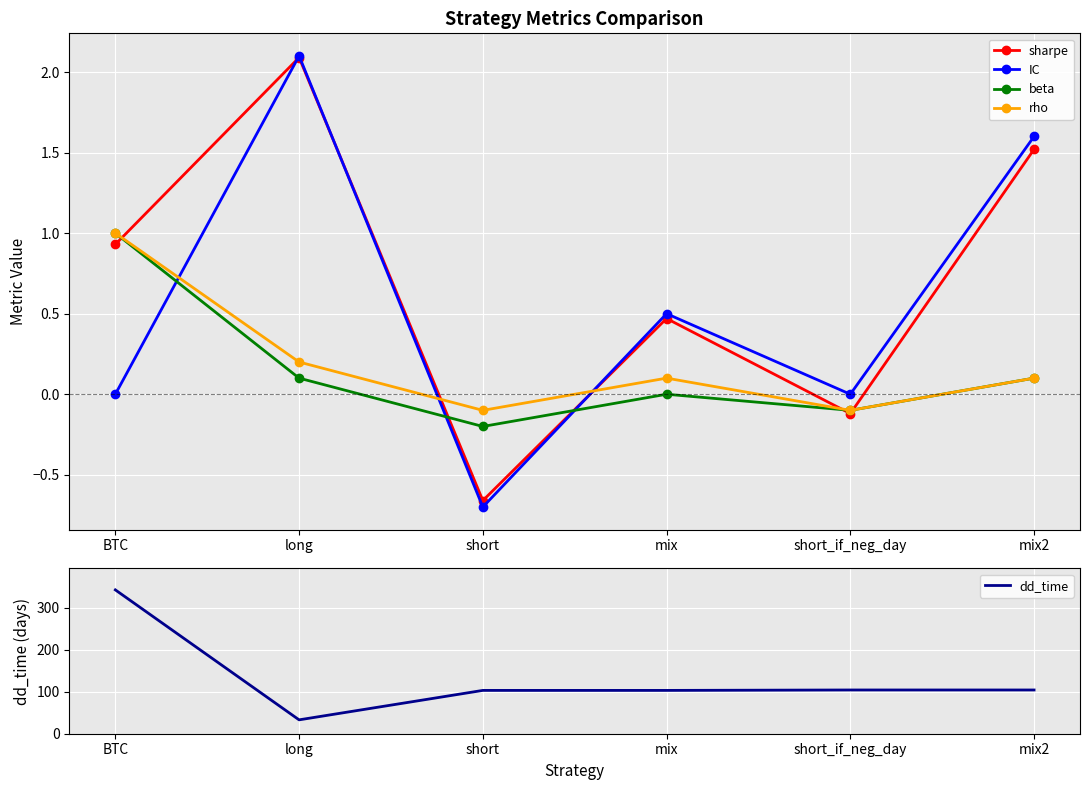

The value of beta at long is 0.1. True or false?

True